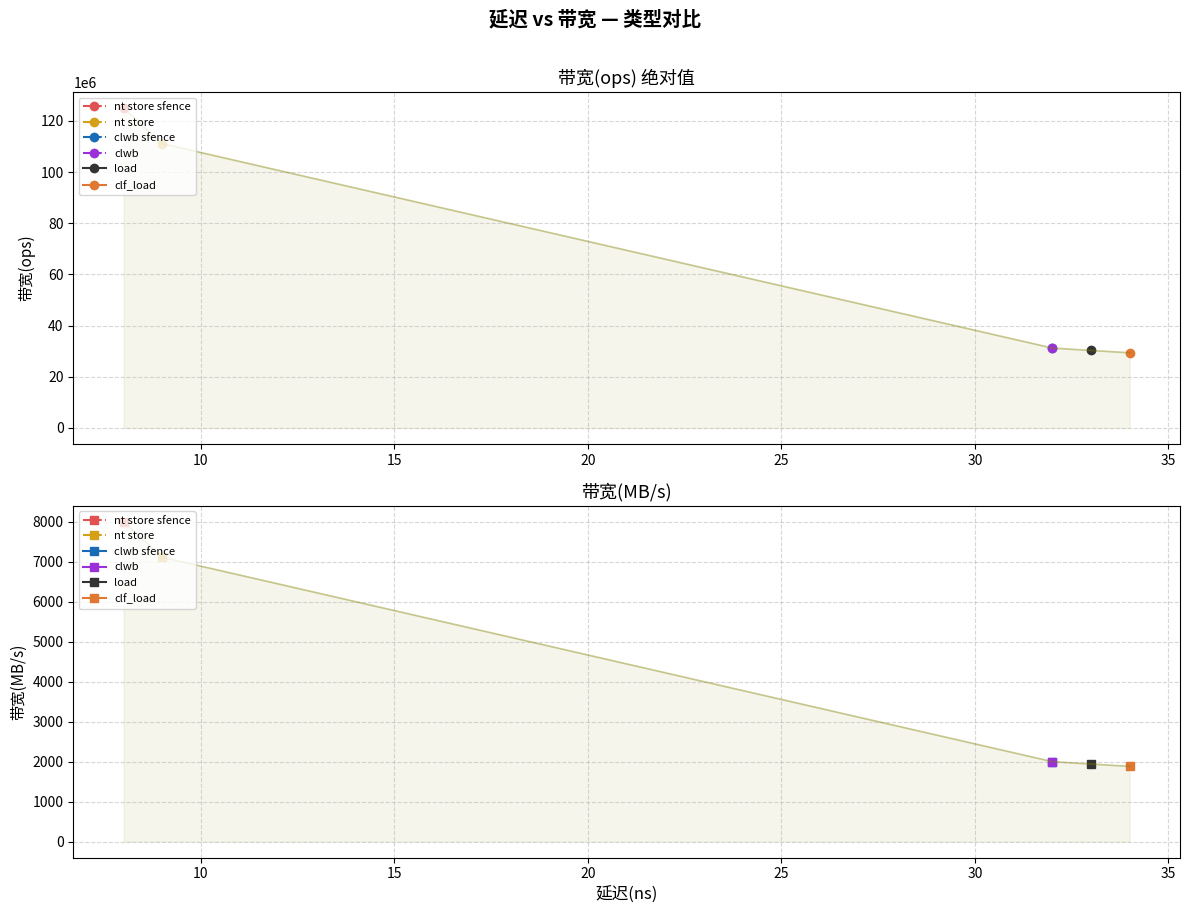

List the series in order of their overall mean, lowest first.

带宽(MB/s), 带宽(ops)